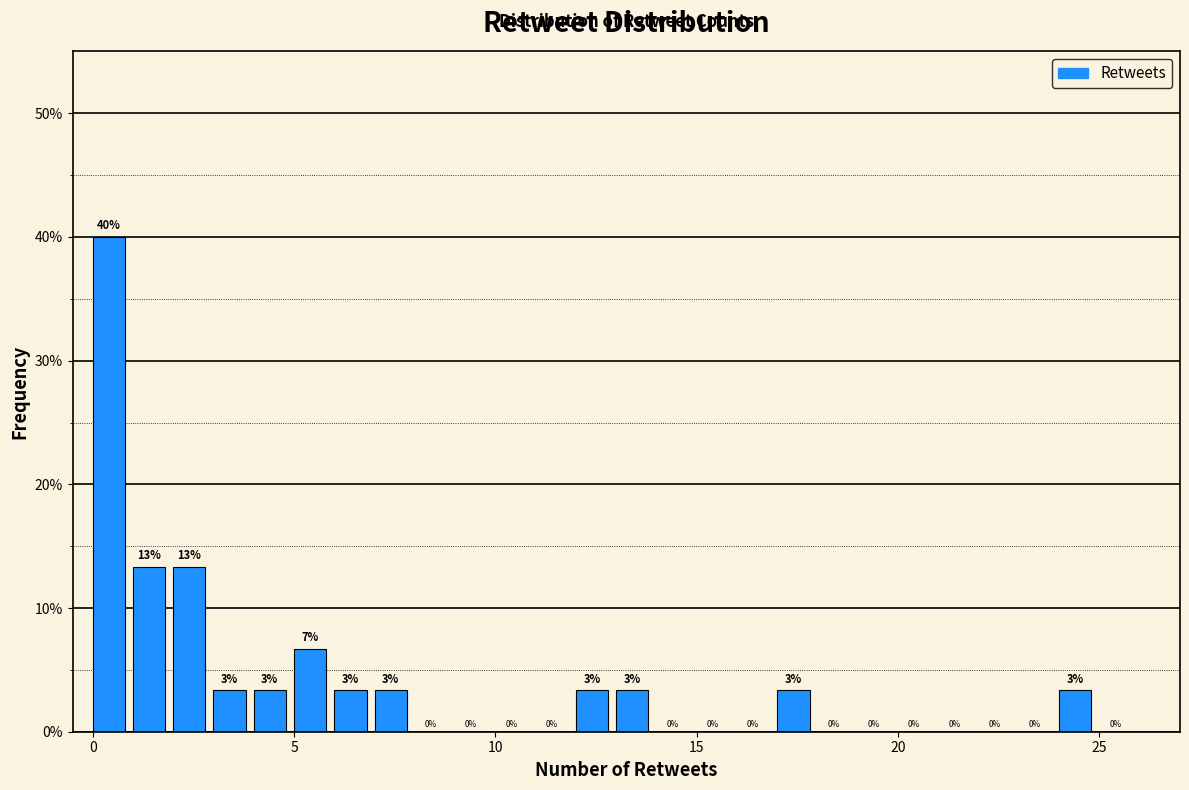

Around what value on the x-axis is the tallest bar? Give the approximate position of its centre, as read against the axis.

0.5